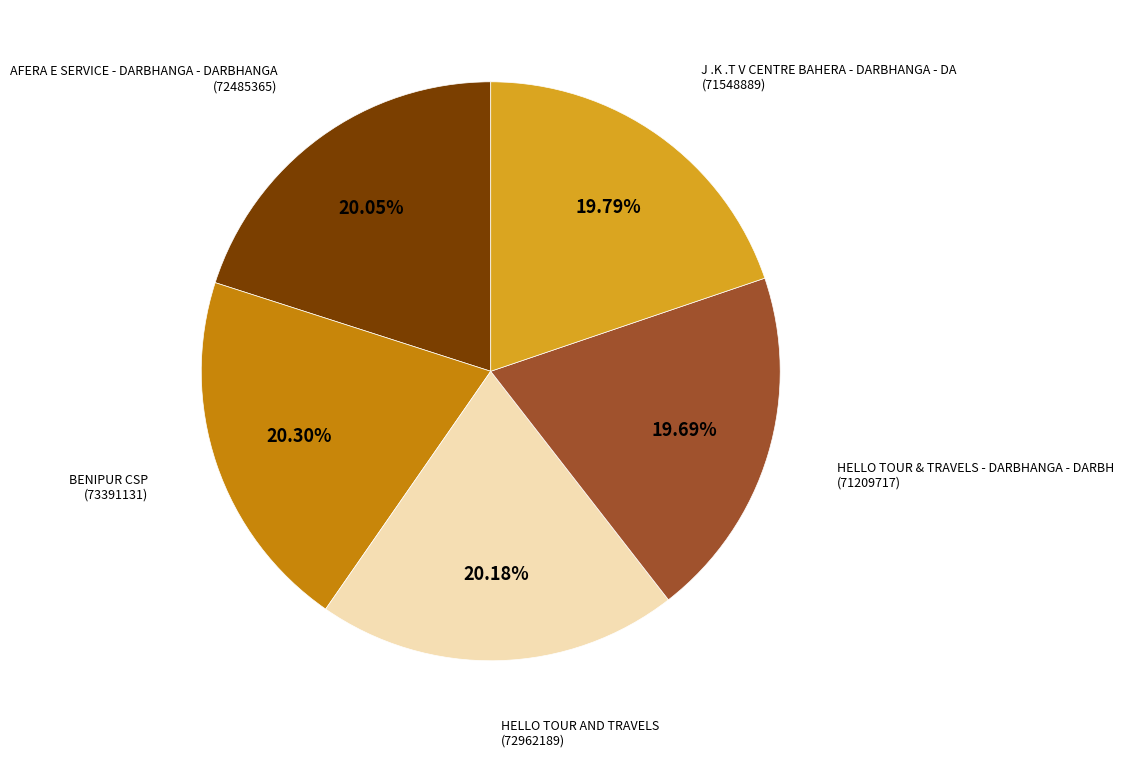

Is there any slice that represents more than half of the pie?

No